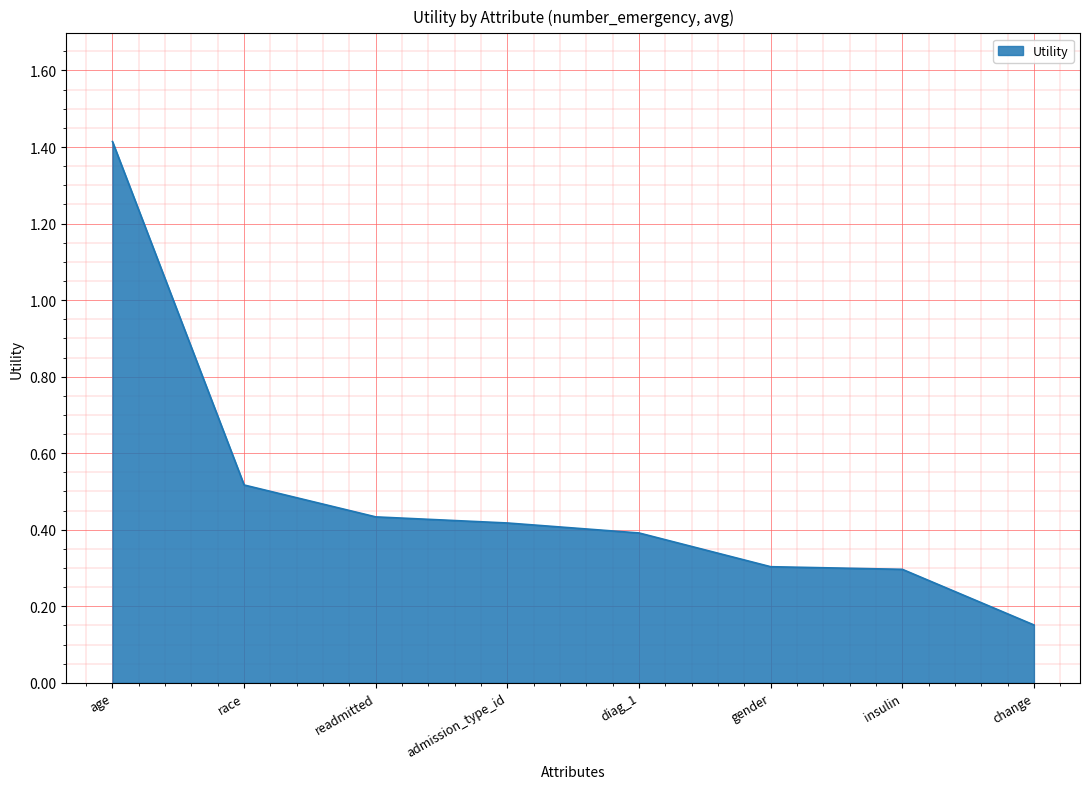

What position from the left is insulin?

7